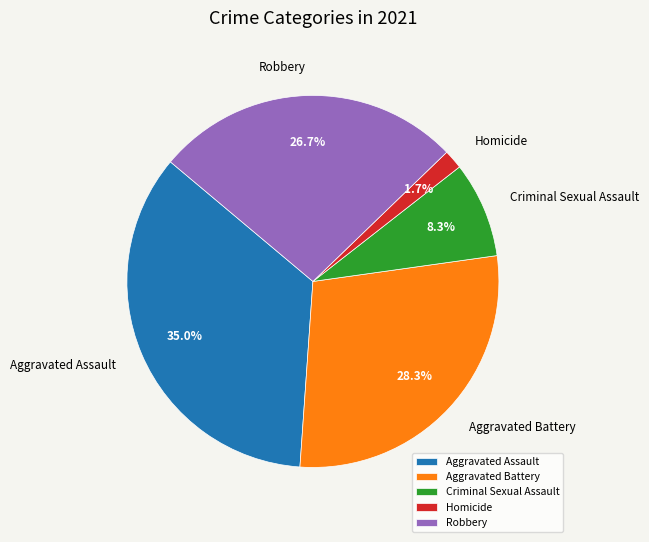

True or false: Robbery accounts for 40% of the total.

False